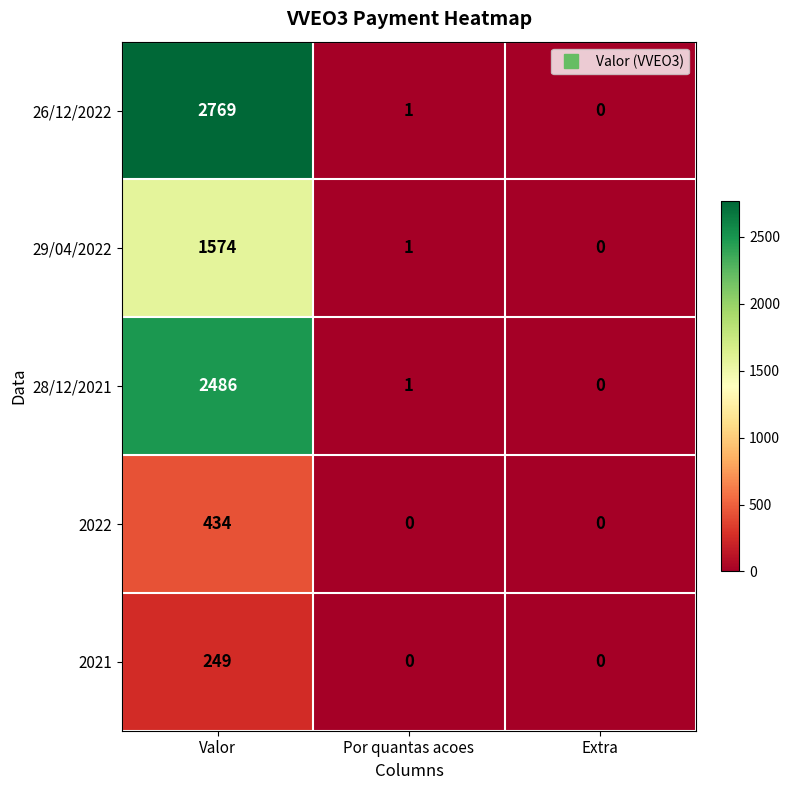

Which series has the widest spread of values?

26/12/2022